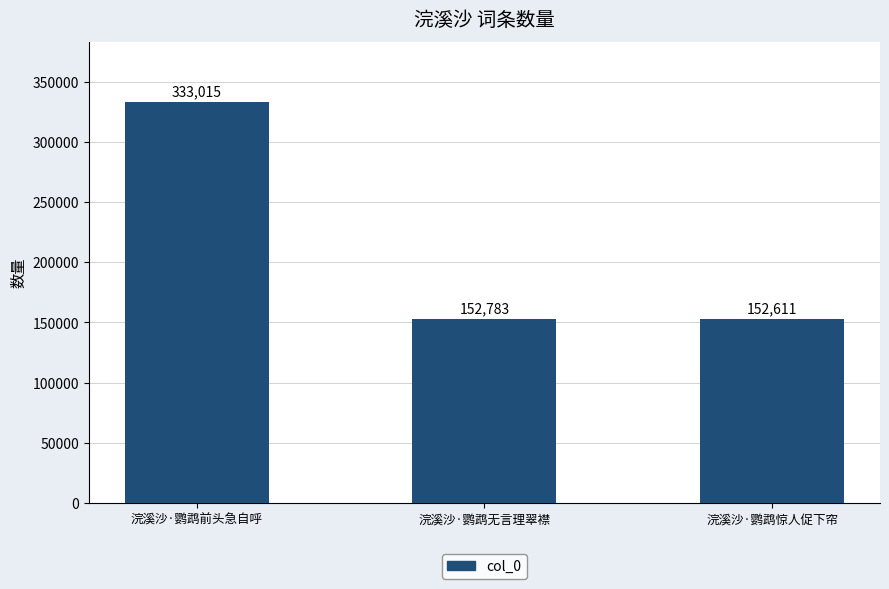

Rank the categories by value from lowest to highest.

浣溪沙·鹦鹉惊人促下帘, 浣溪沙·鹦鹉无言理翠襟, 浣溪沙·鹦鹉前头急自呼